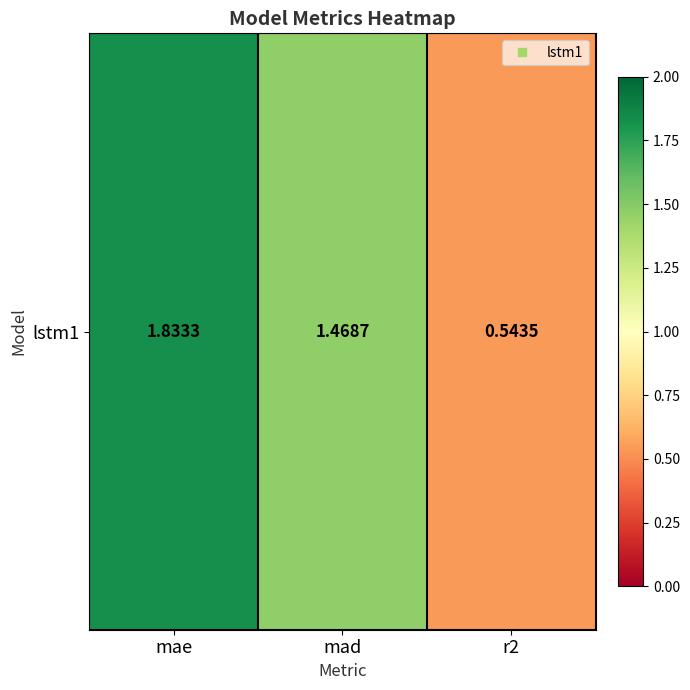

List the labels in order of value, largest first.

mae, mad, r2